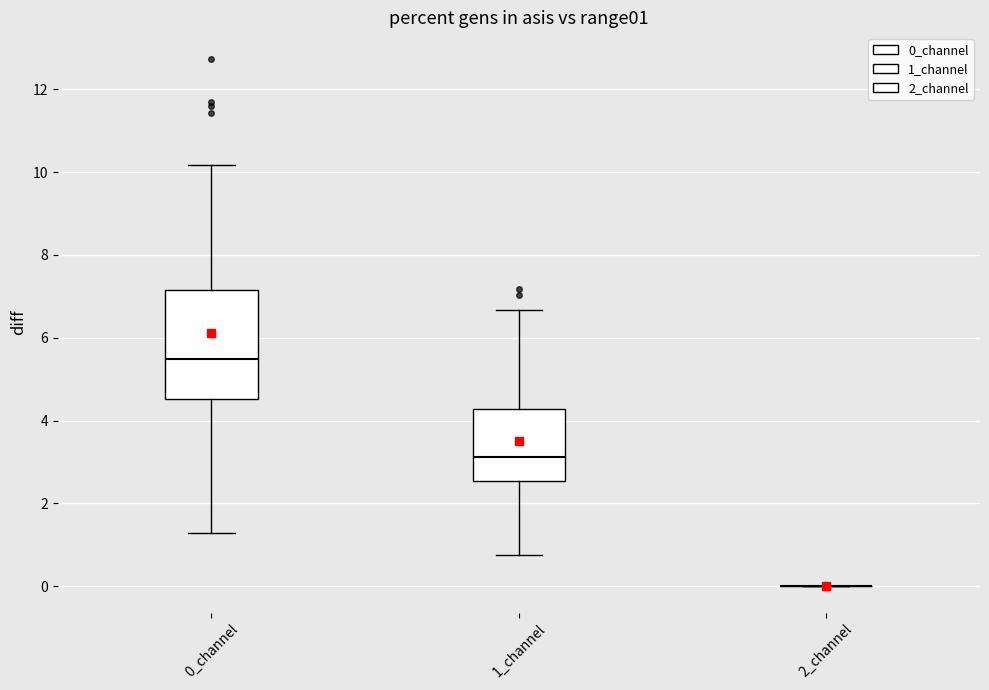

Reading left to right, read every box against the y-axis: the position of its median line, the range the box covers, and the ends of its whiskers. The values are not printed on the chart, so give them approximately, as read against the axis.

0_channel: median 5.4, box 4.6 to 7.2, whiskers 1.2 to 10.2
1_channel: median 3.2, box 2.6 to 4.2, whiskers 0.8 to 6.6
2_channel: box collapsed to a line at 0.0, whiskers 0.0 to 0.0